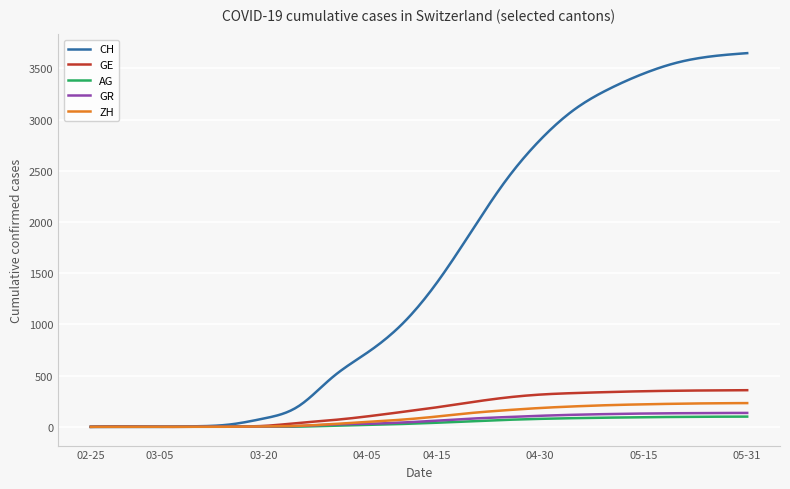

Which series has the largest total across all categories?

CH